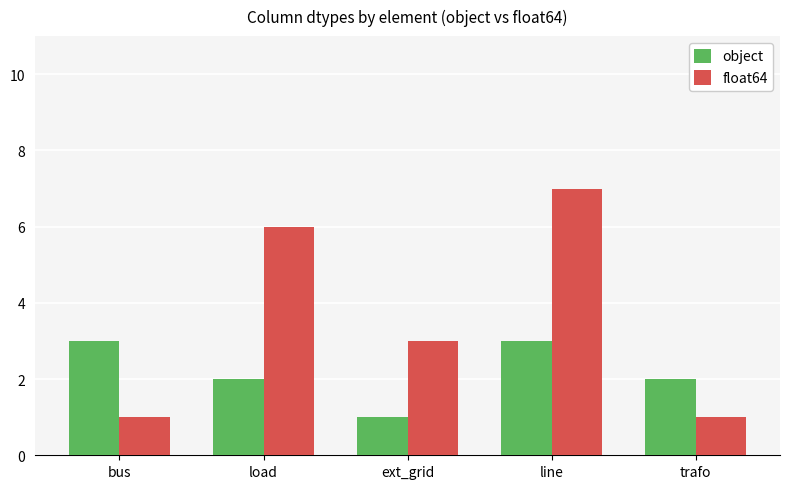

Reading left to right, extract all data points from this chart.

object: 3	2	1	3	2
float64: 1	6	3	7	1